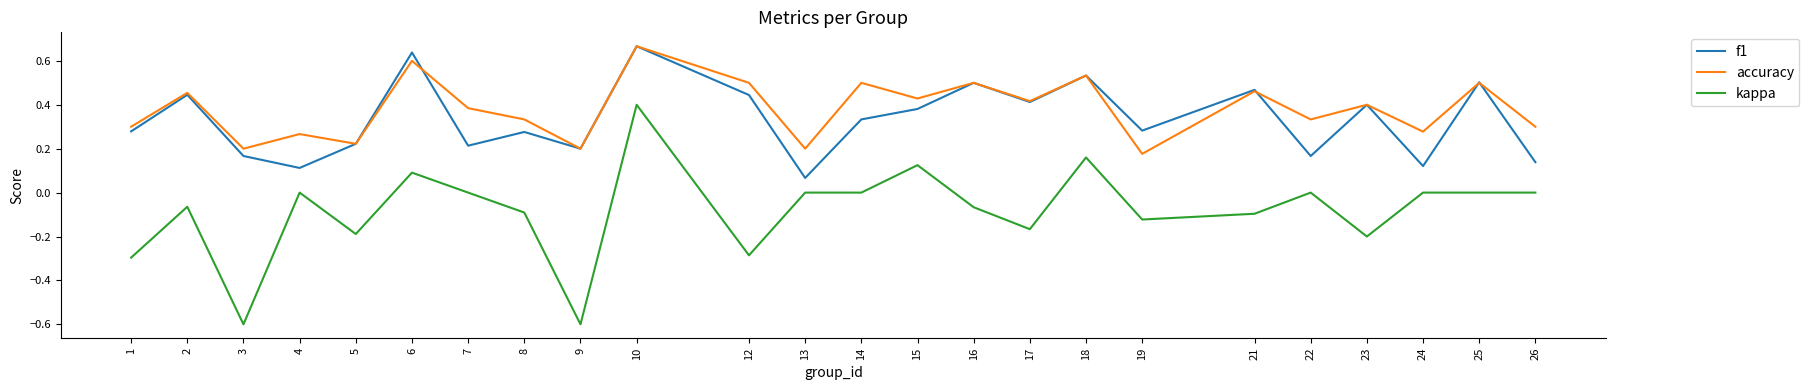

Between 4 and 12, which series saw the biggest shift?

f1